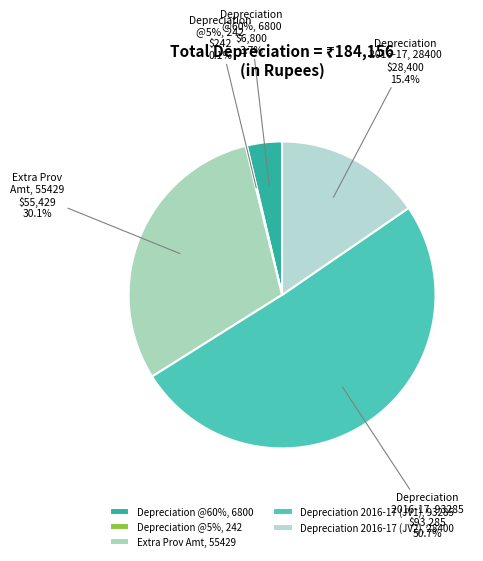

Count the number of slices in the pie.

5